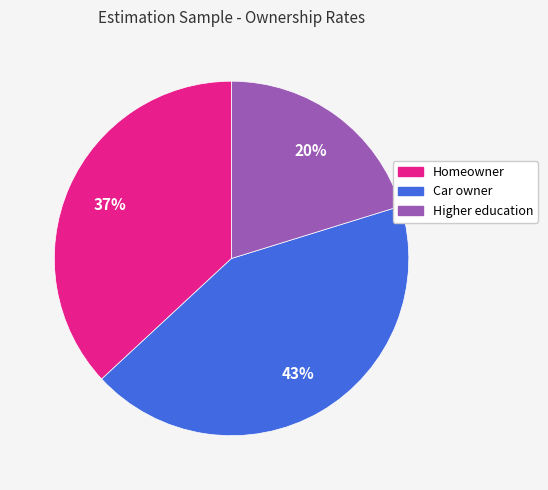

Rank the categories by value from highest to lowest.

Car owner, Homeowner, Higher education